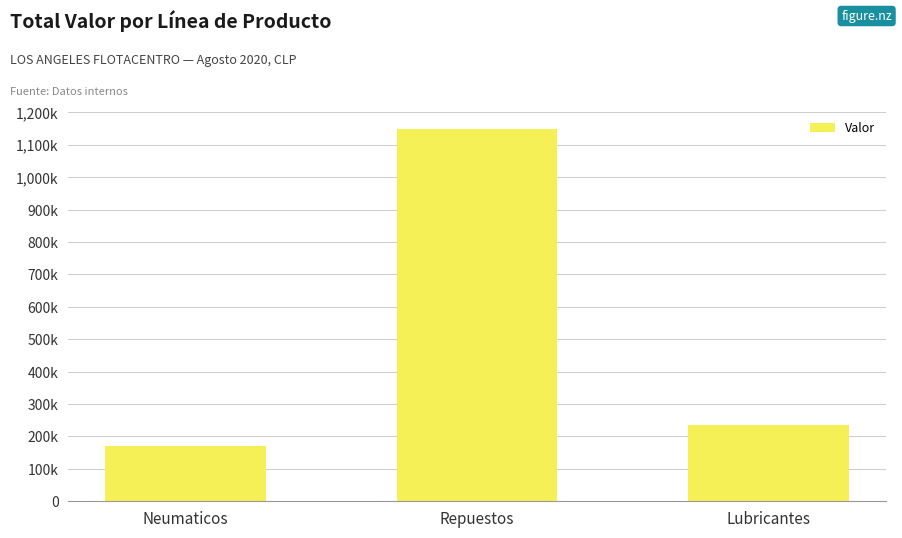

Rank the categories by value from highest to lowest.

Repuestos, Lubricantes, Neumaticos